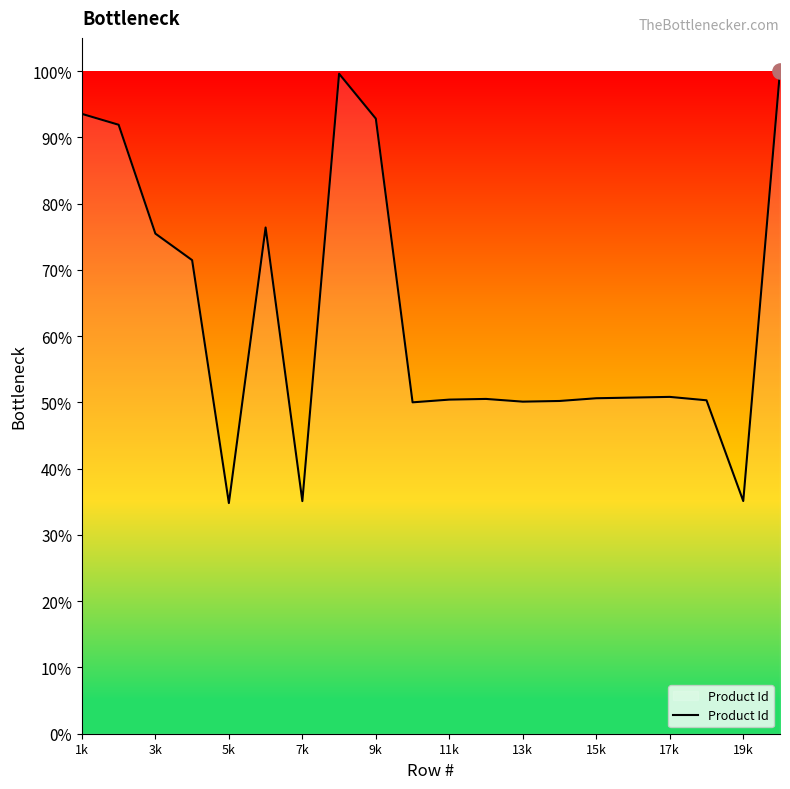

What is the maximum value shown in the chart?

100.0